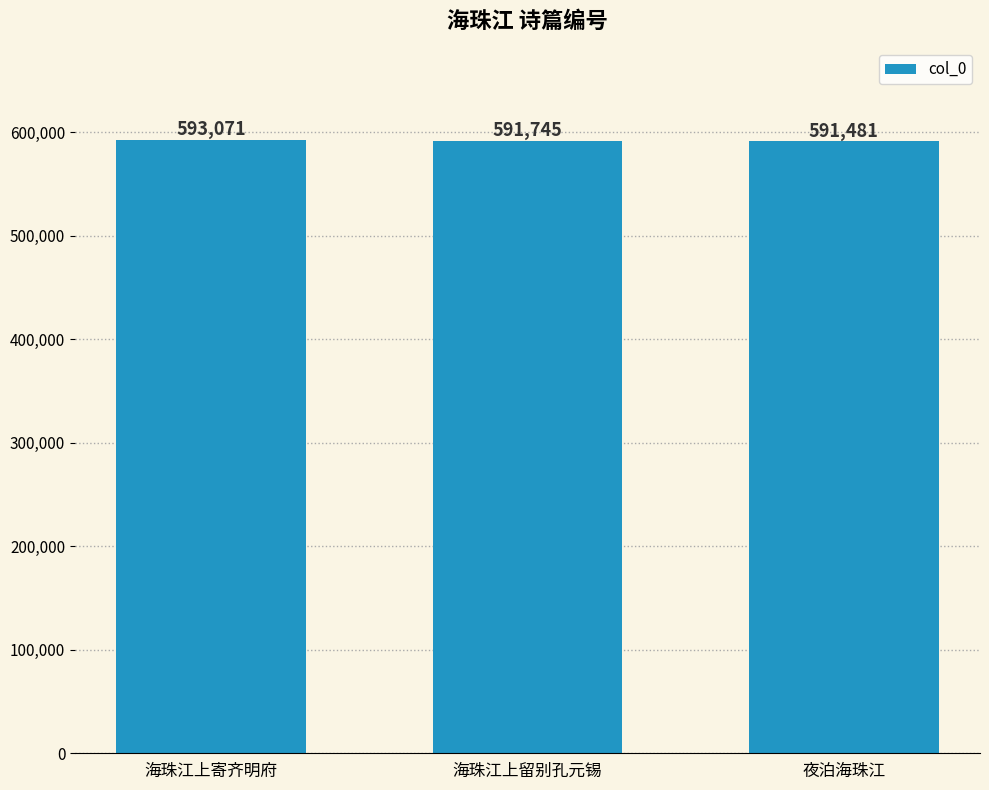

What is the smallest value displayed?

591481